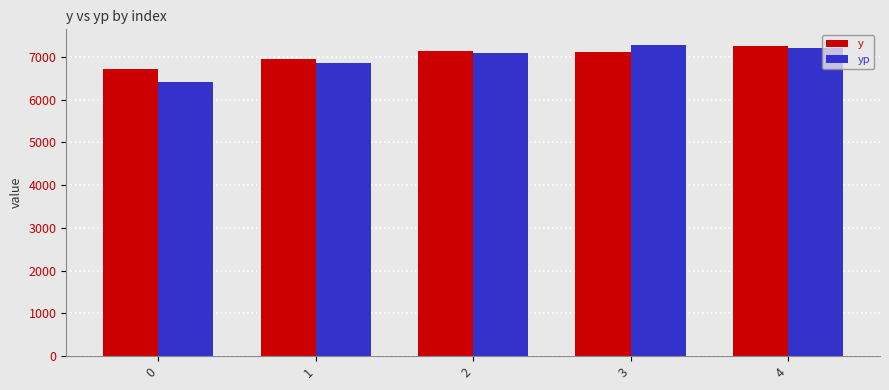

Read the y value at 4.

7253.2